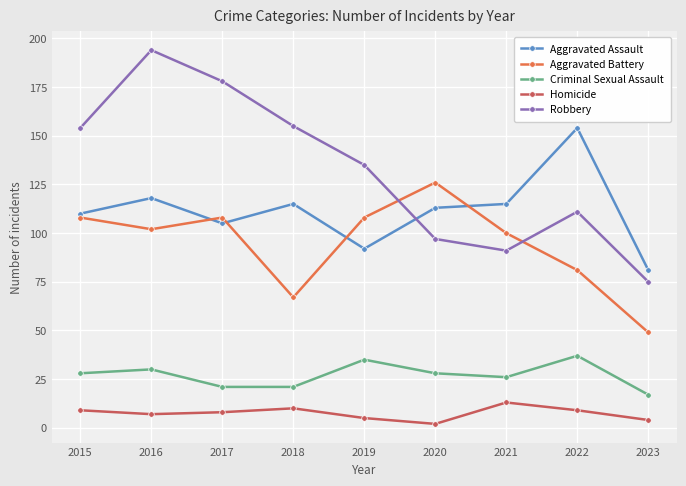

What is the difference between the highest and lowest values at 2020?

124